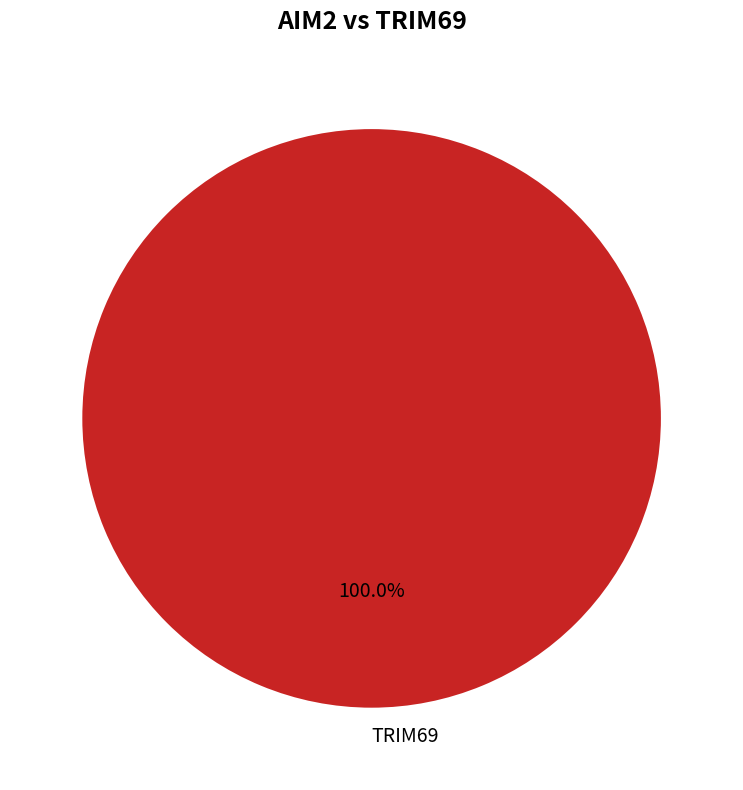

Rank the categories by value from lowest to highest.

TRIM69